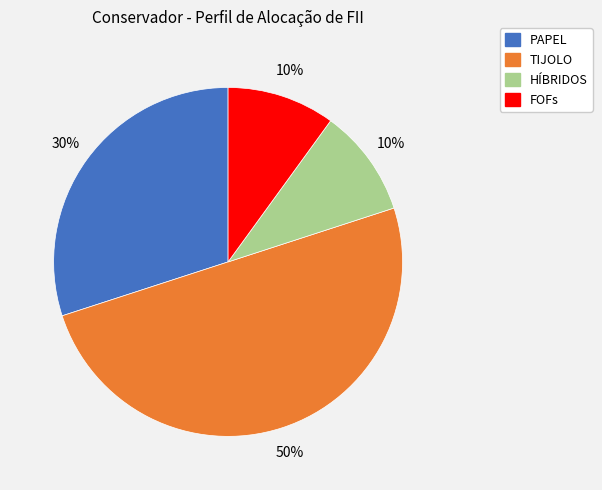

The PAPEL slice represents 20% of the pie. True or false?

False